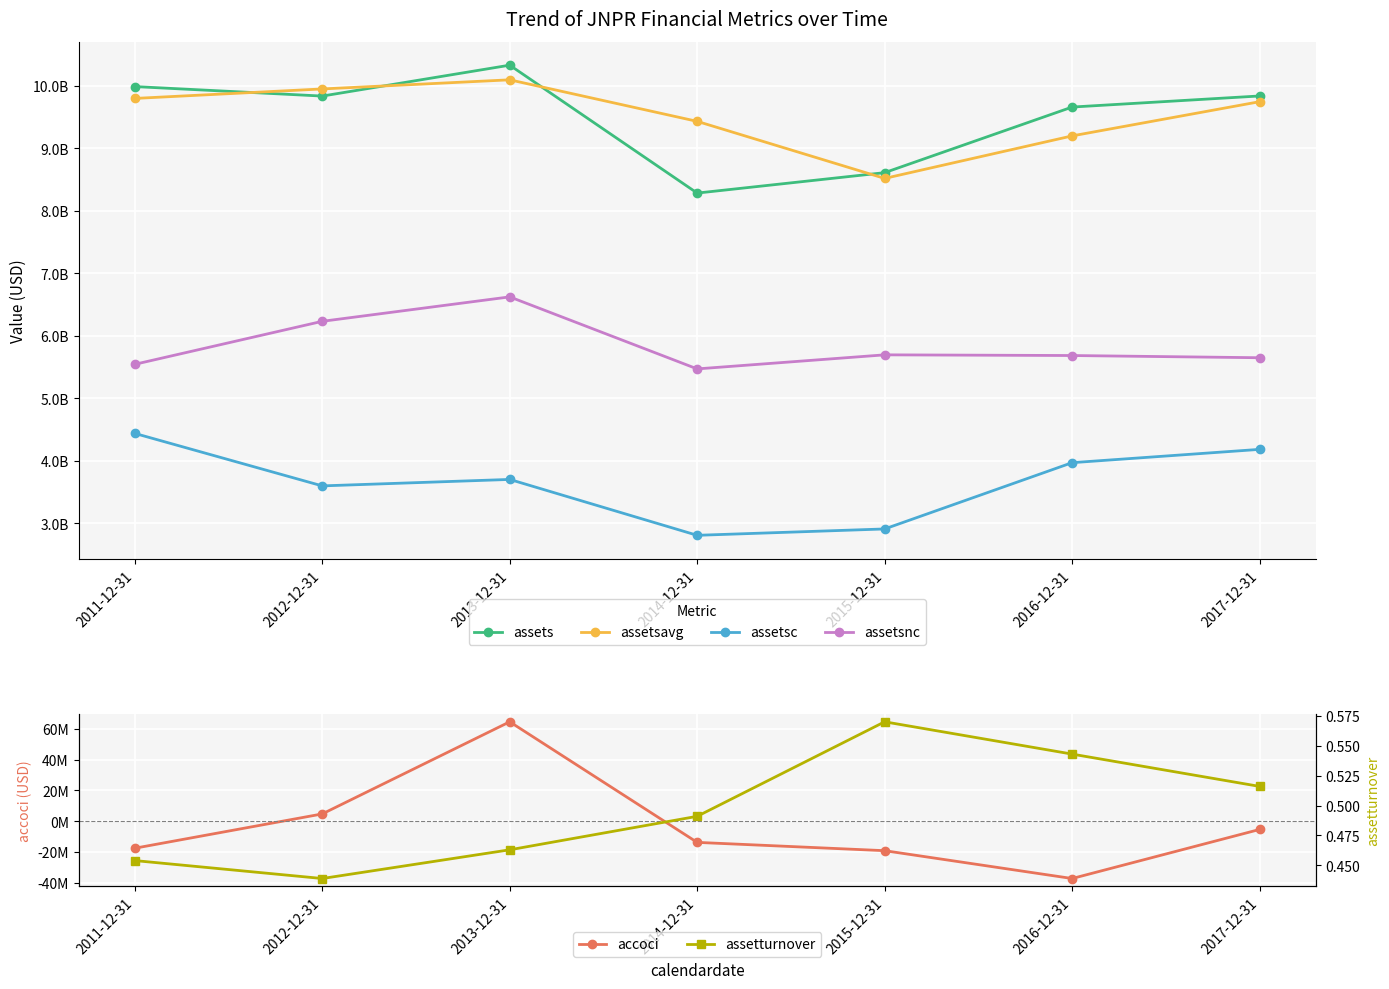

Which series has the largest total across all categories?

assetsavg